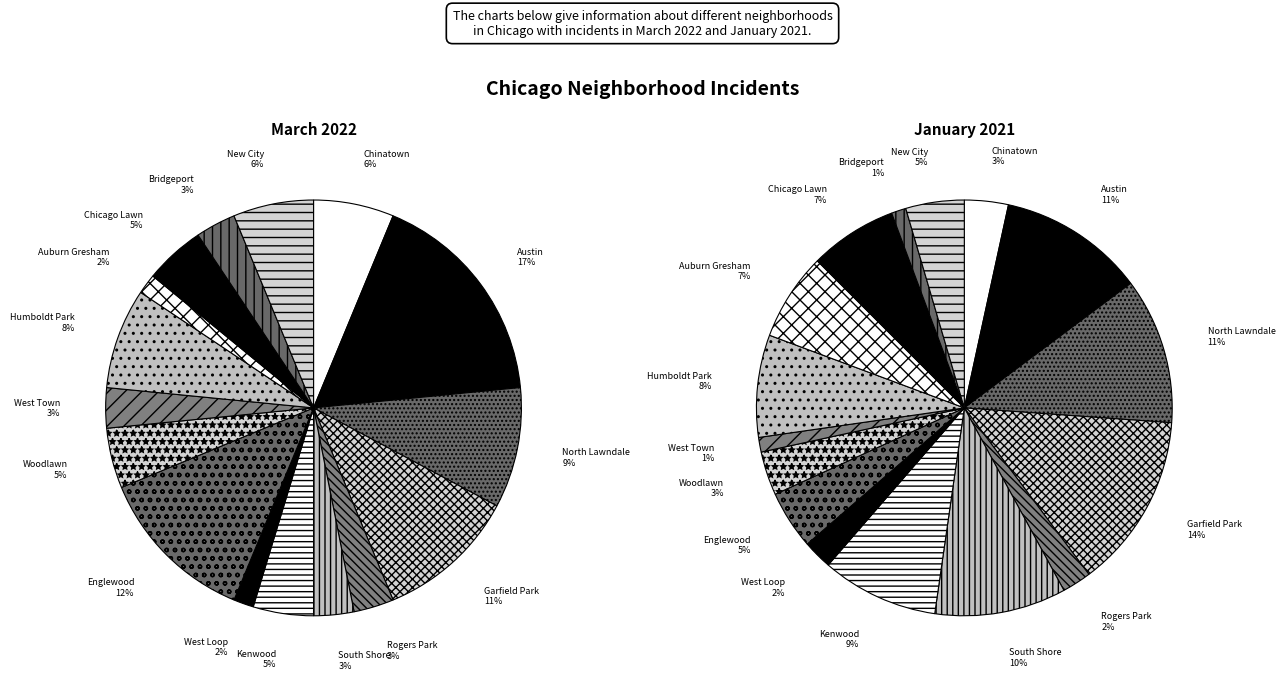

Which category has the biggest portion of the pie?

Garfield Park